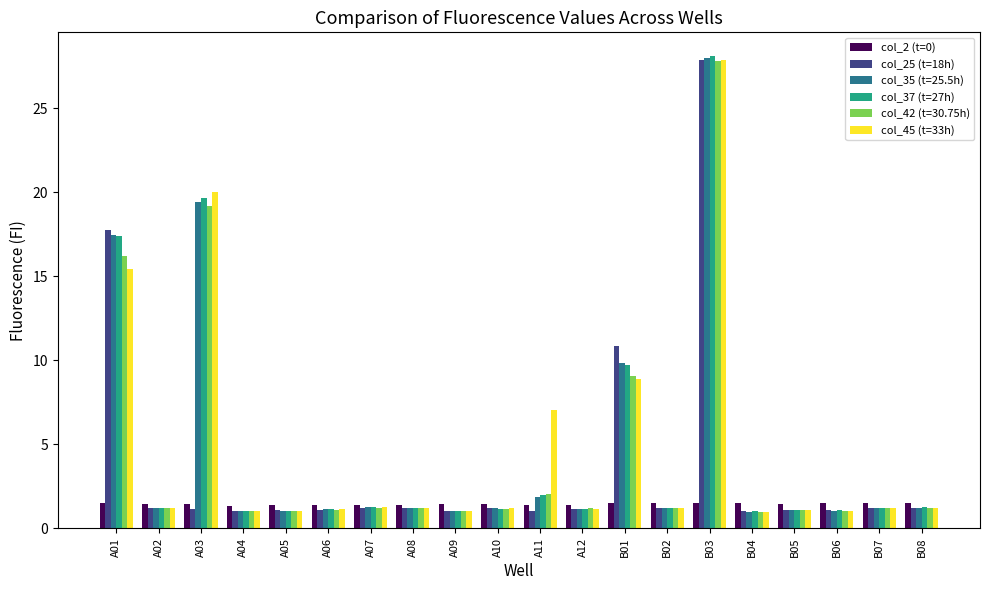

At which label is col_25 (t=18h) closest to 14?

B01